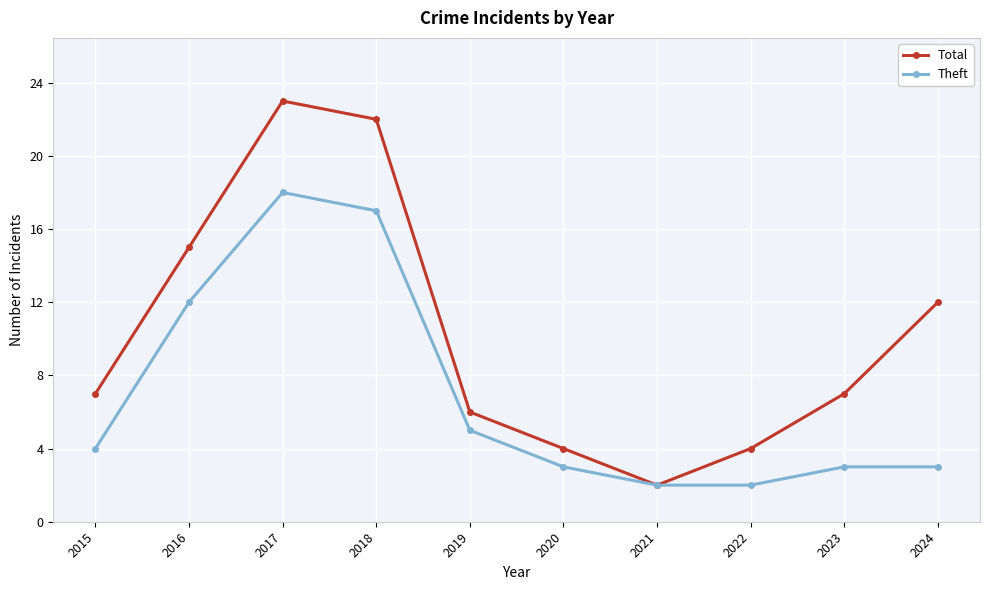

How many lines are shown in the chart?

2